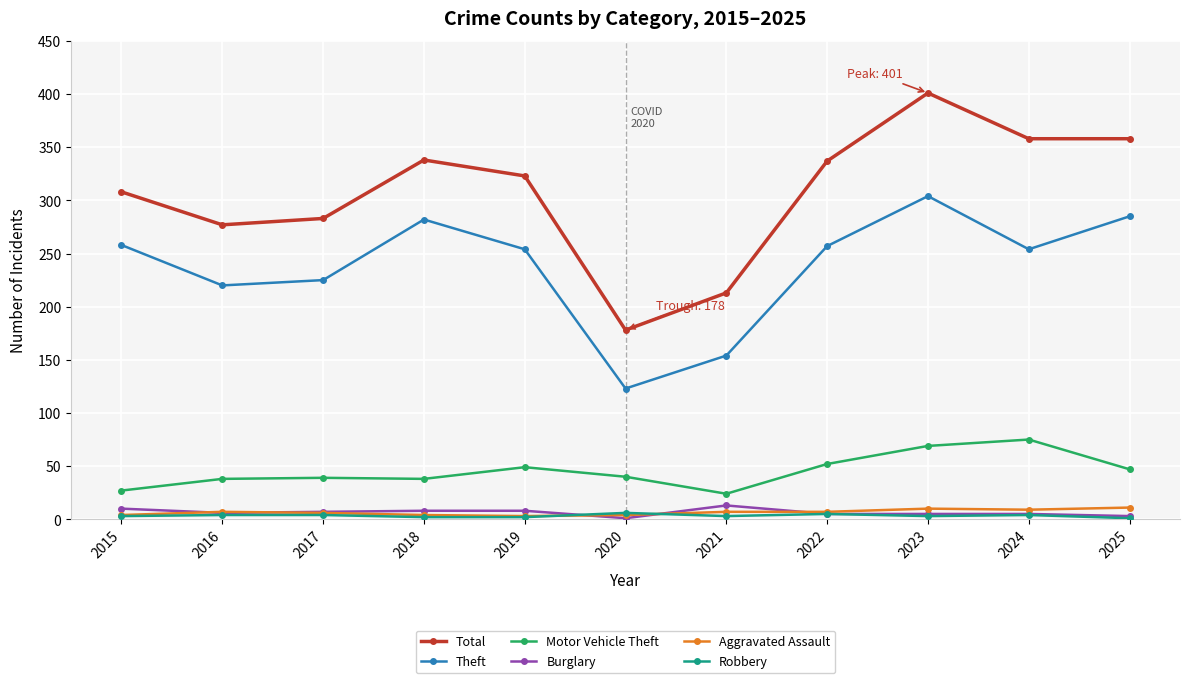

What is the spread (max minus min) of values at 2023?

398